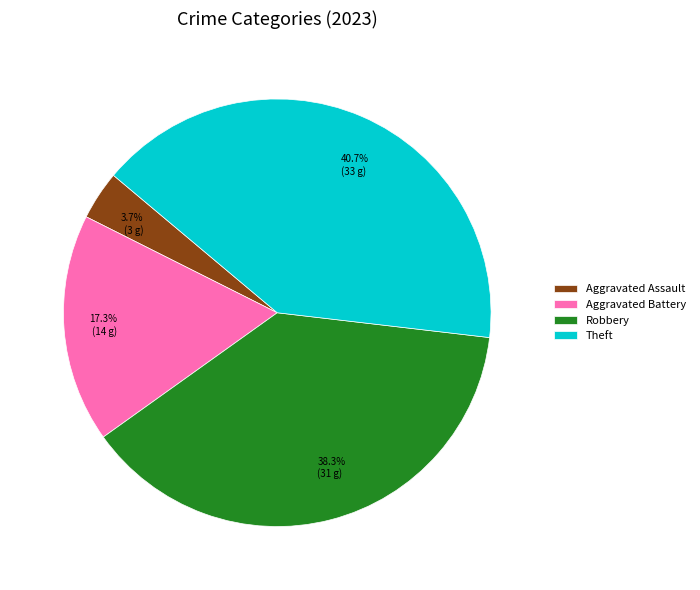

How many segments does this pie chart have?

4